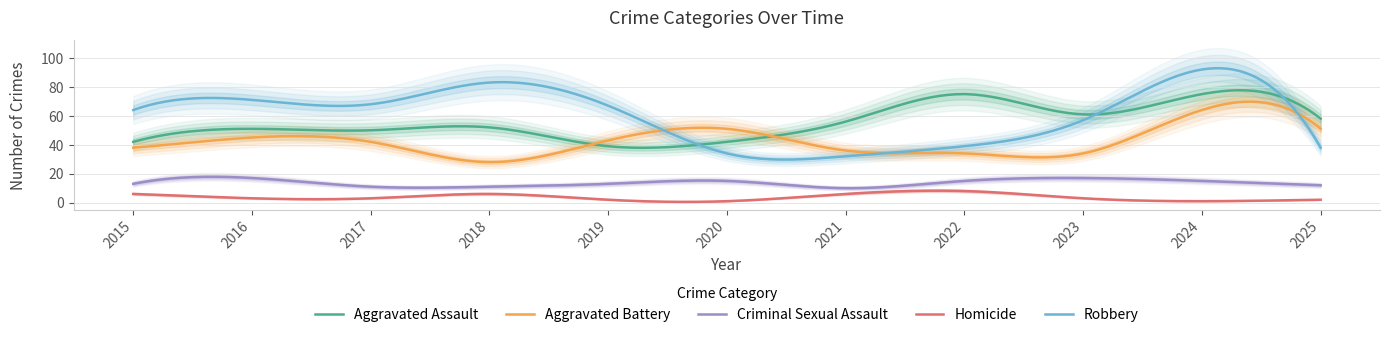

Does the chart display data point markers on the line(s)?

No